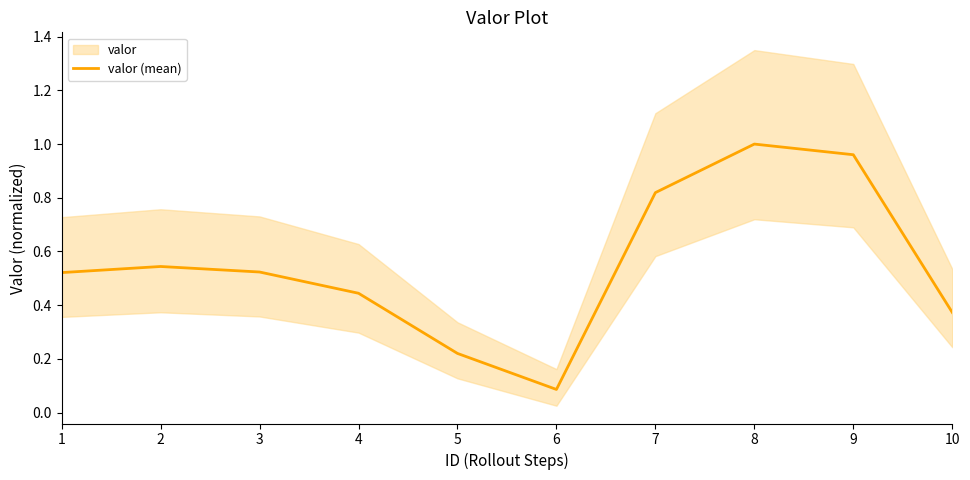

What is the difference between the second highest and second lowest values?

0.7